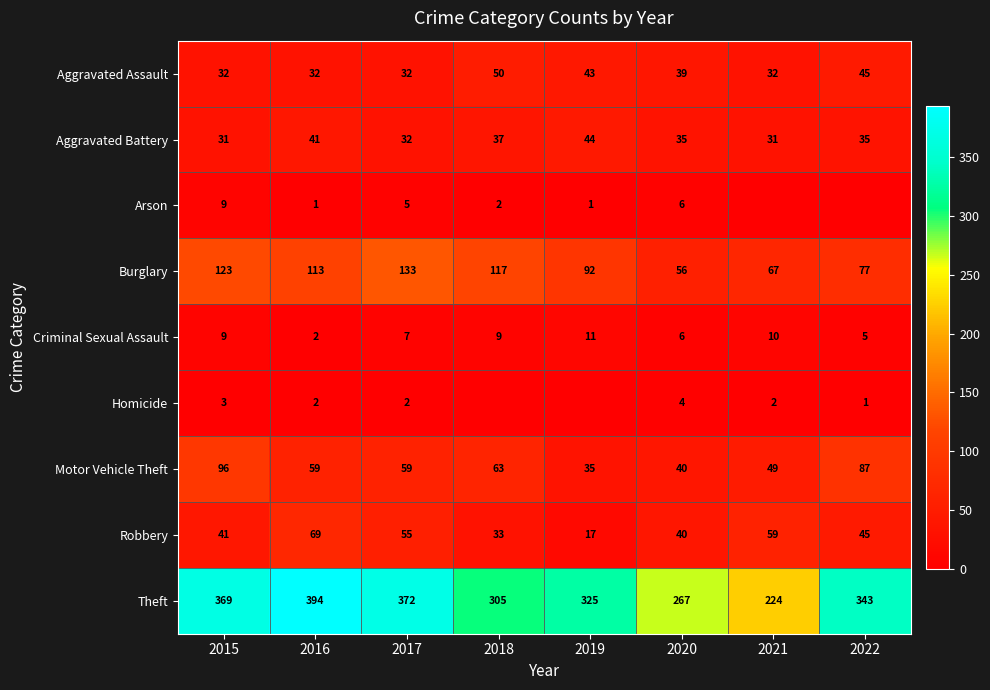

Where does the Burglary series first go above 113?

2015